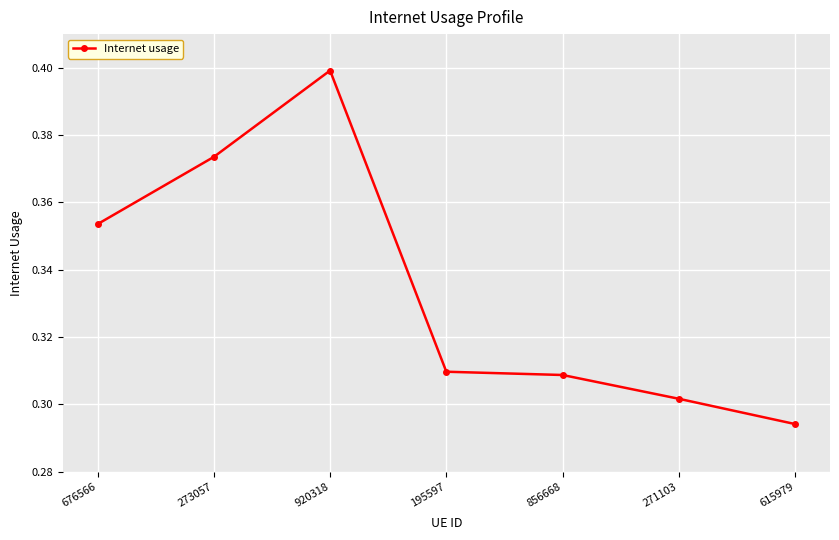

Where is the first local maximum?

920318